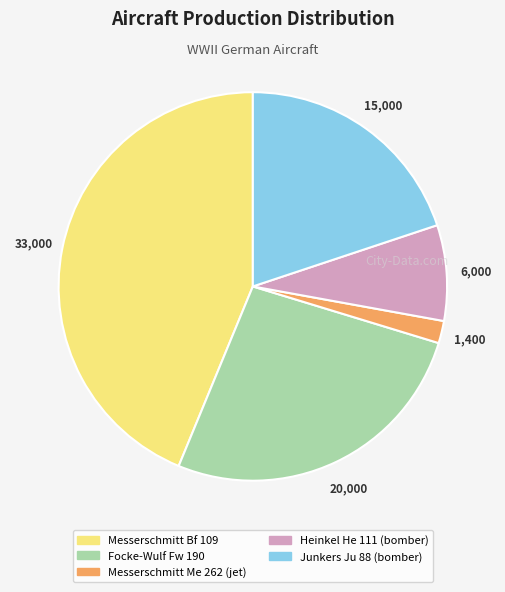

Does Junkers Ju 88 (bomber) account for over 50% of the chart?

No